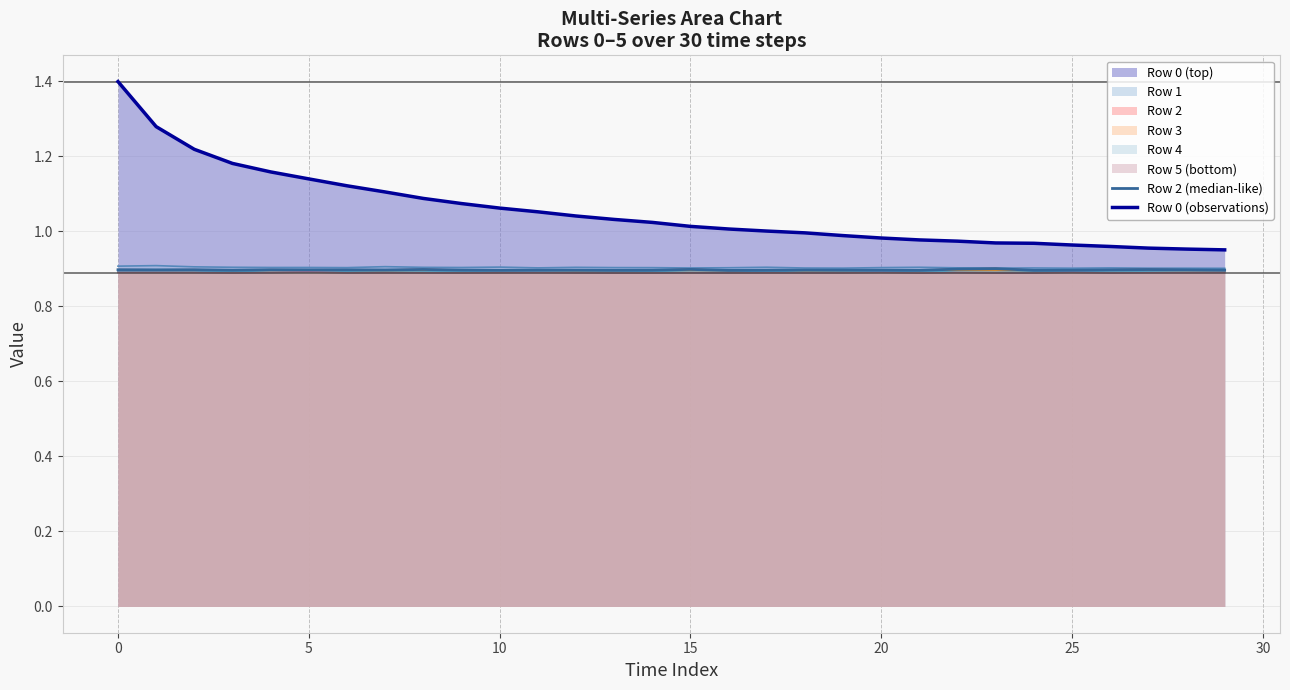

Reading left to right, extract all data points from this chart.

Row 2 (median-like): 0.9	0.9	0.9	0.9	0.9	0.9	0.9	0.9	0.9	0.9	0.9	0.9	0.9	0.9	0.9	0.9	0.9	0.9	0.9	0.9	0.9	0.9	0.9	0.9	0.9	0.9	0.9	0.9	0.9	0.9
Row 0 (observations): 1.4	1.3	1.2	1.2	1.2	1.1	1.1	1.1	1.1	1.1	1.1	1.1	1.0	1.0	1.0	1.0	1.0	1.0	1.0	1.0	1.0	1.0	1.0	1.0	1.0	1.0	1.0	1.0	1.0	1.0